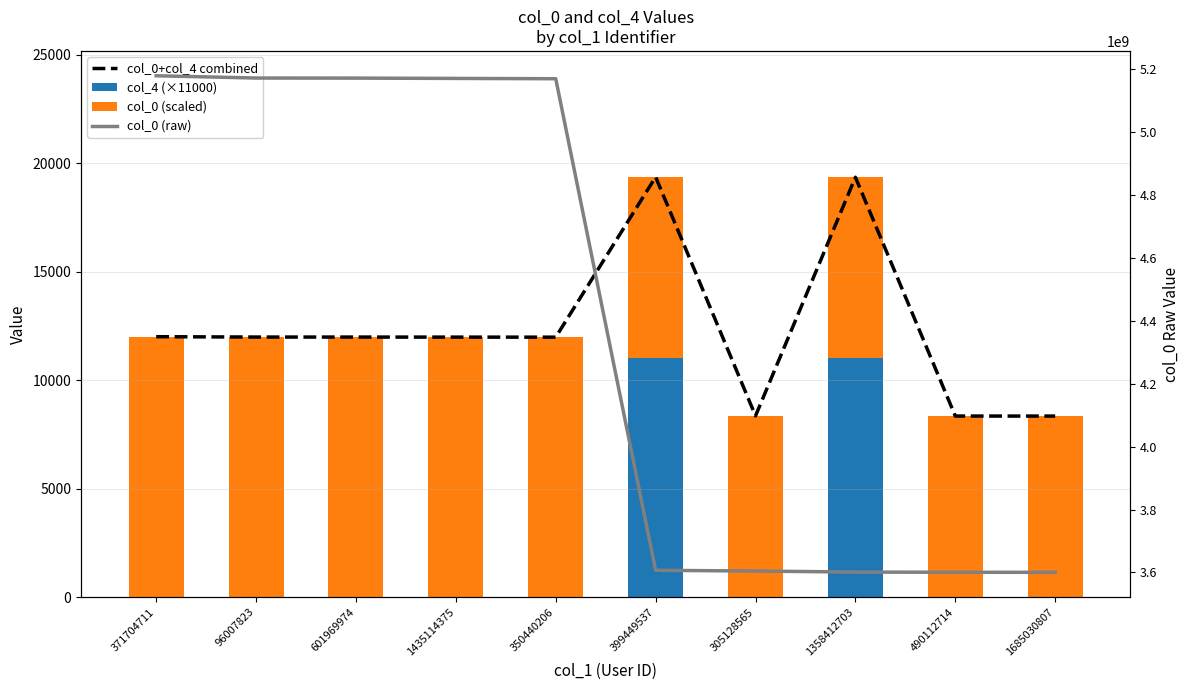

What is the maximum value for col_0 (scaled)?

12000.0